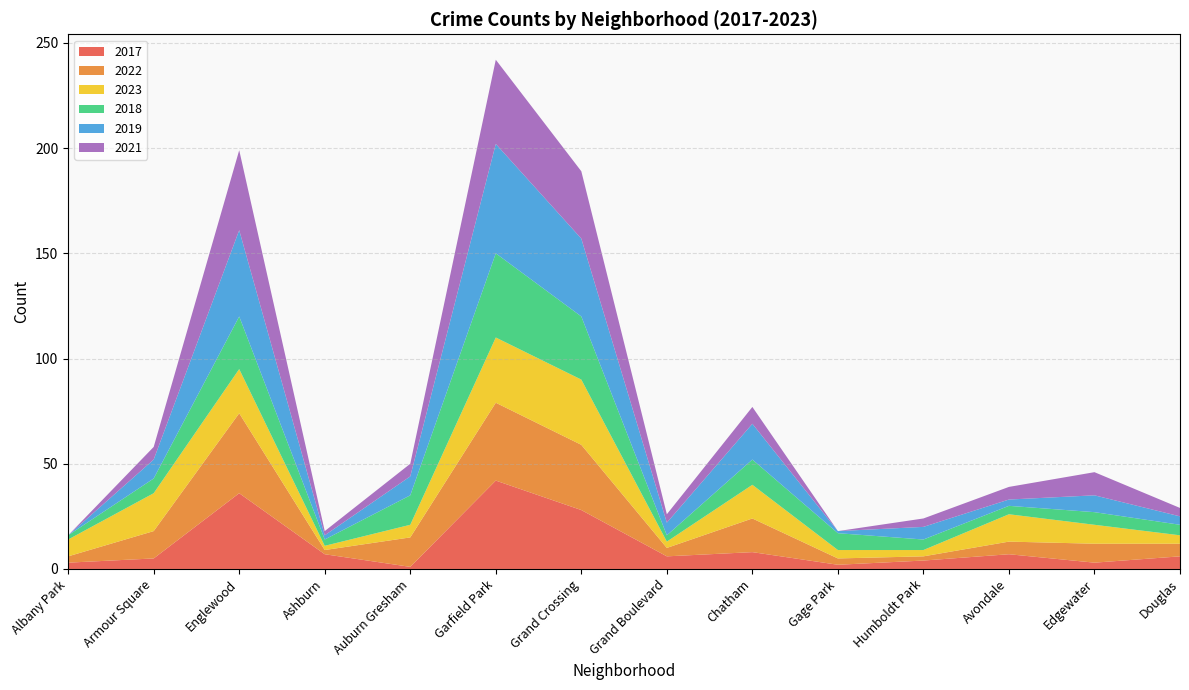

Reading right to left, list all the values displayed in this chart.

2017: Douglas=6	Edgewater=3	Avondale=7	Humboldt Park=4	Gage Park=2	Chatham=8	Grand Boulevard=6	Grand Crossing=28	Garfield Park=42	Auburn Gresham=1	Ashburn=7	Englewood=36	Armour Square=5	Albany Park=3
2022: Douglas=6	Edgewater=9	Avondale=6	Humboldt Park=2	Gage Park=3	Chatham=16	Grand Boulevard=4	Grand Crossing=31	Garfield Park=37	Auburn Gresham=14	Ashburn=2	Englewood=38	Armour Square=13	Albany Park=3
2023: Douglas=4	Edgewater=9	Avondale=13	Humboldt Park=3	Gage Park=4	Chatham=16	Grand Boulevard=3	Grand Crossing=31	Garfield Park=31	Auburn Gresham=6	Ashburn=2	Englewood=21	Armour Square=18	Albany Park=8
2018: Douglas=5	Edgewater=6	Avondale=4	Humboldt Park=5	Gage Park=8	Chatham=12	Grand Boulevard=3	Grand Crossing=30	Garfield Park=40	Auburn Gresham=14	Ashburn=3	Englewood=25	Armour Square=7	Albany Park=2
2019: Douglas=4	Edgewater=8	Avondale=3	Humboldt Park=6	Gage Park=1	Chatham=17	Grand Boulevard=6	Grand Crossing=37	Garfield Park=52	Auburn Gresham=9	Ashburn=2	Englewood=41	Armour Square=9	Albany Park=0
2021: Douglas=4	Edgewater=11	Avondale=6	Humboldt Park=4	Gage Park=0	Chatham=8	Grand Boulevard=4	Grand Crossing=32	Garfield Park=40	Auburn Gresham=6	Ashburn=2	Englewood=38	Armour Square=6	Albany Park=0